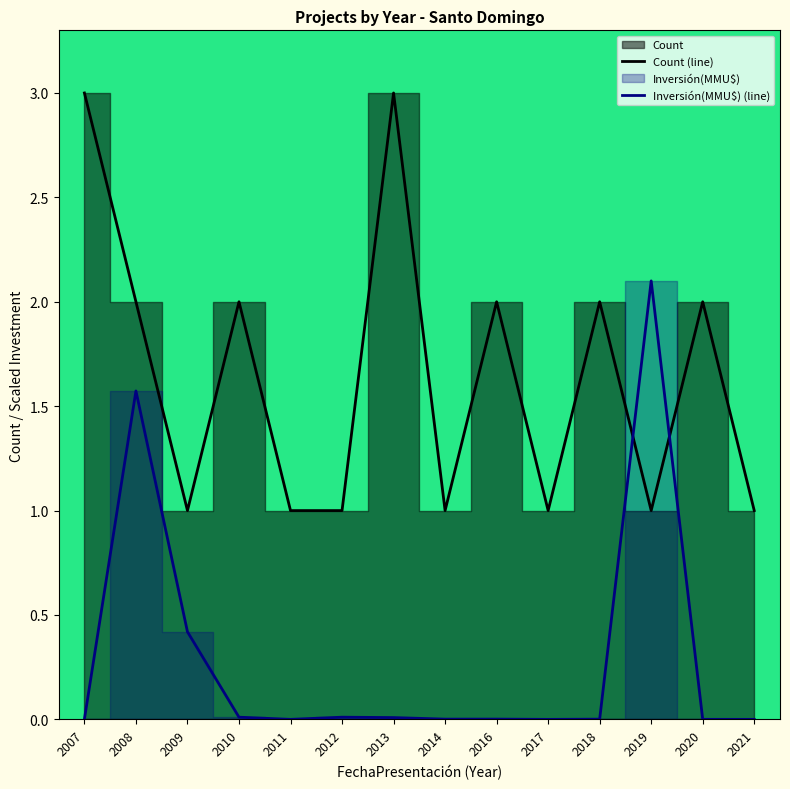

Which category has the lowest value in the Inversión(MMU$) (line) series?

2021